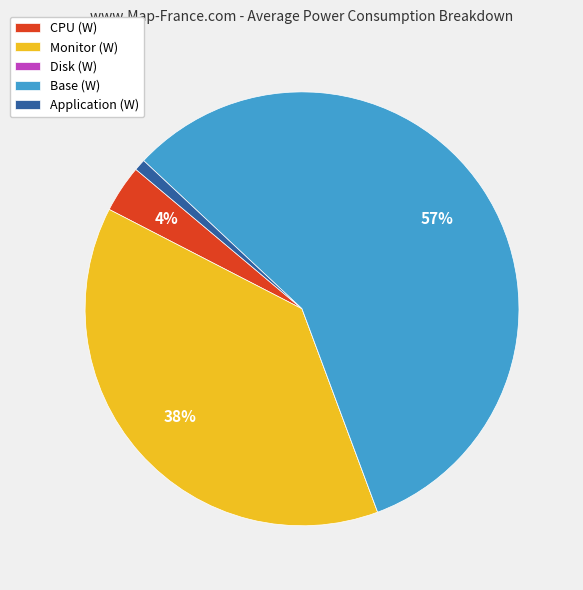

Which category has the biggest portion of the pie?

Base (W)